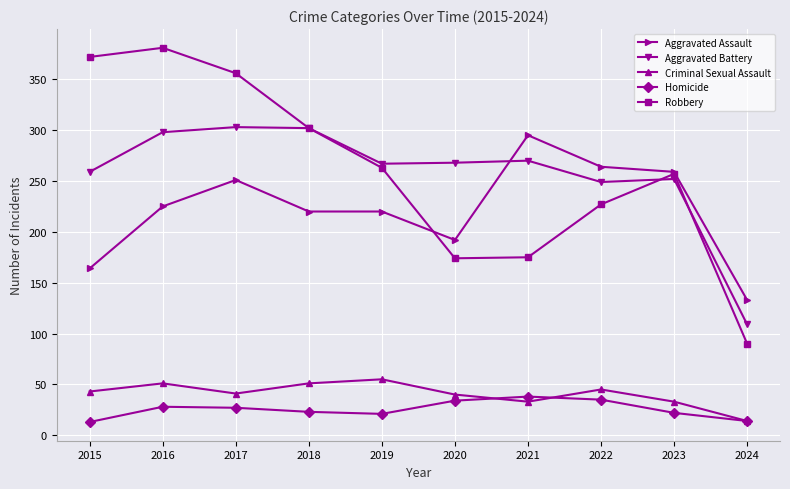

How many data points does each series have?

10